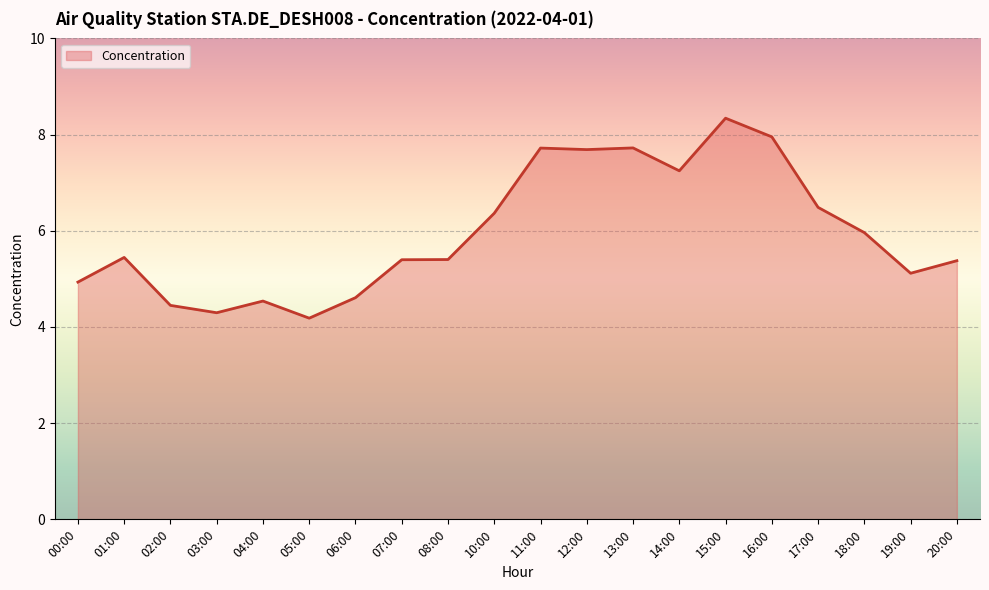

What is the average value?

6.0